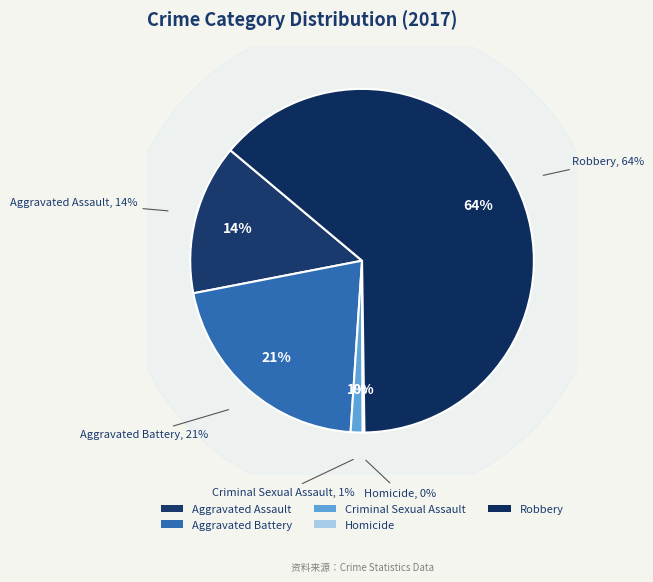

The Homicide slice represents 0% of the pie. True or false?

True